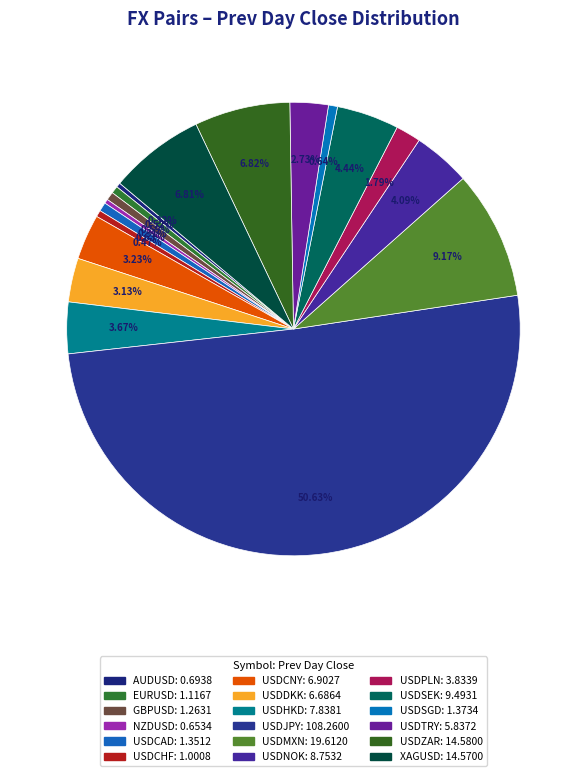

How many slices are in this pie chart?

18